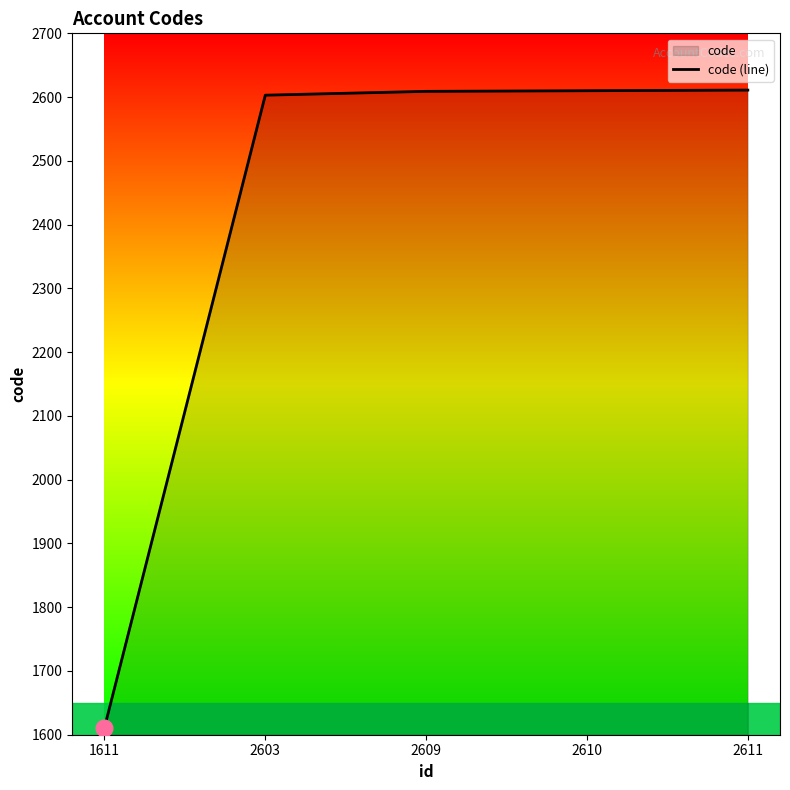

What is the maximum value shown in the chart?

2611